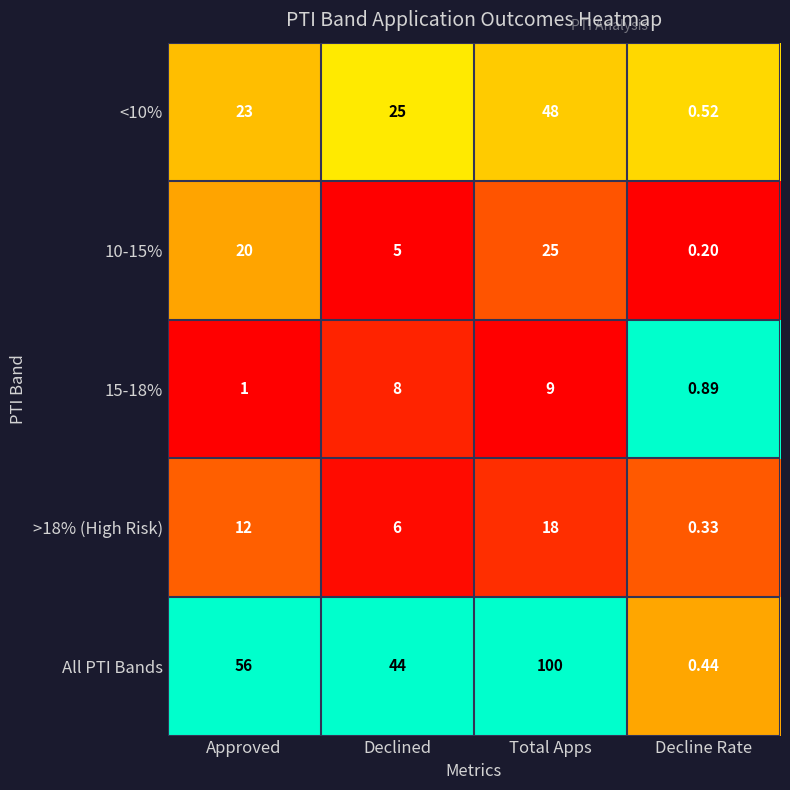

At how many categories does at least one series exceed 0?

4